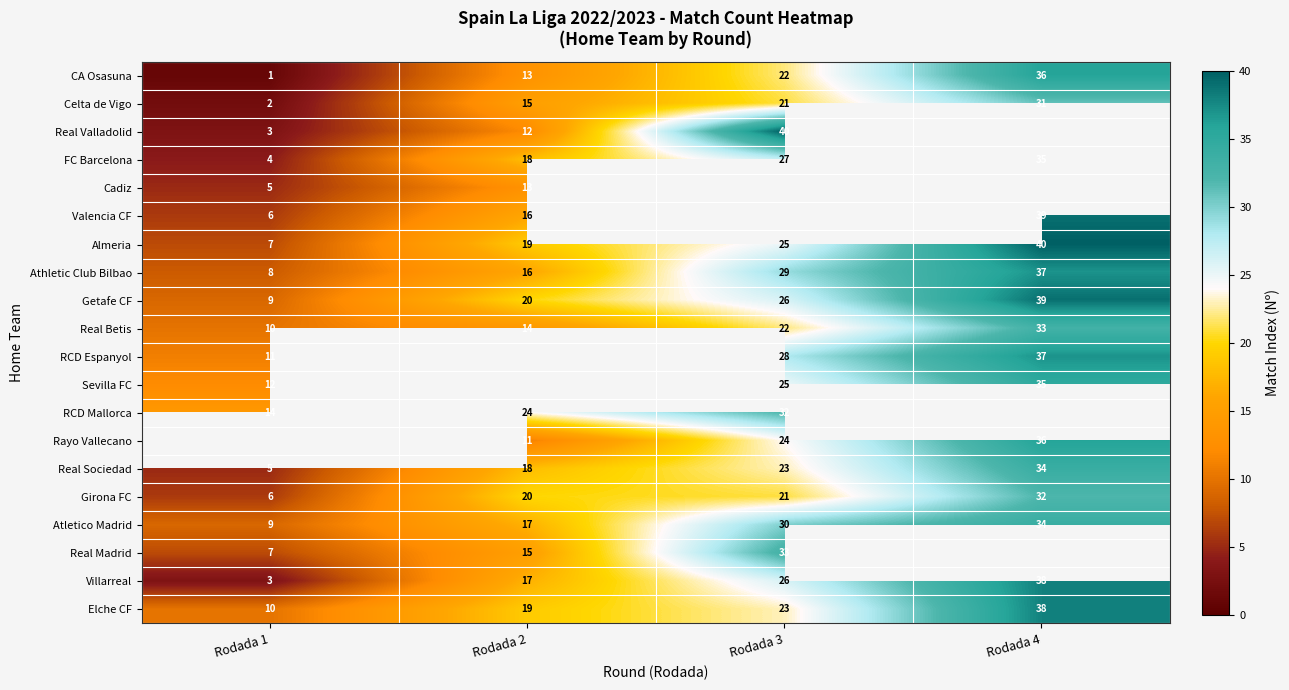

List the labels in order of Real Betis value, smallest first.

Rodada 1, Rodada 2, Rodada 3, Rodada 4